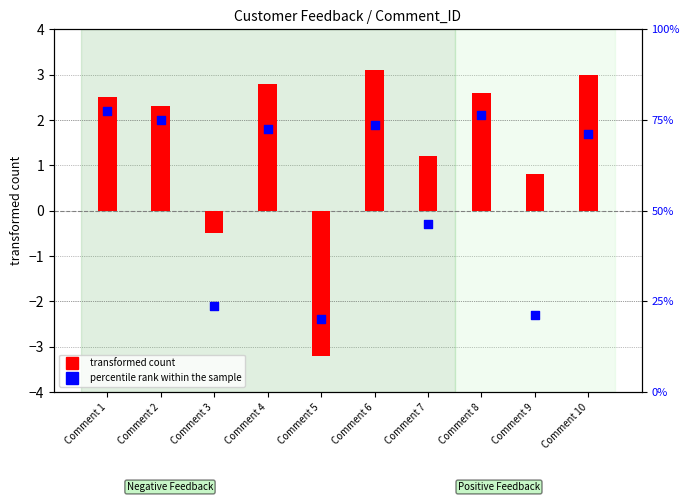

Which series has the widest spread of Y values?

transformed count